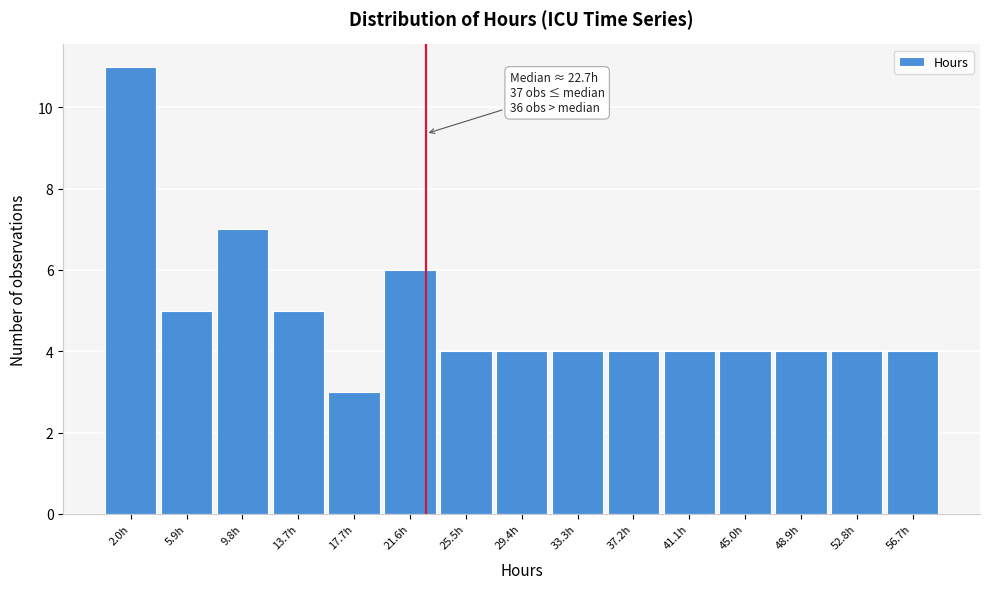

Which range on the x-axis has the tallest bar?

0.0 to 4.0